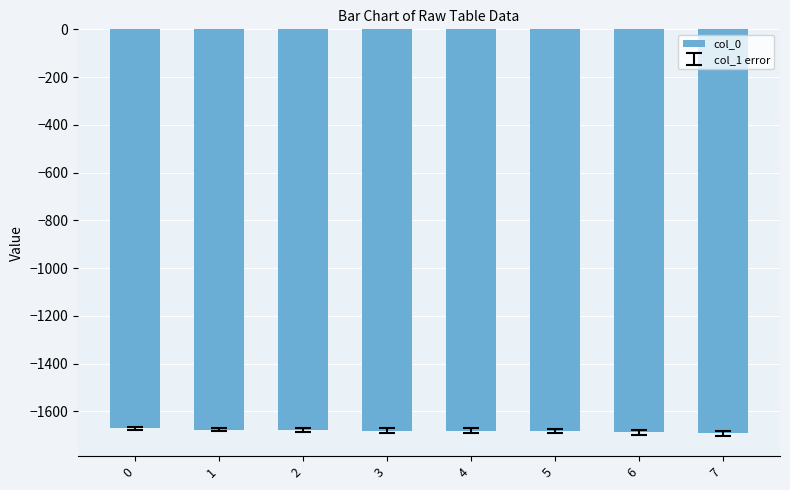

Is it true that the value at 0 is -926.7?

False